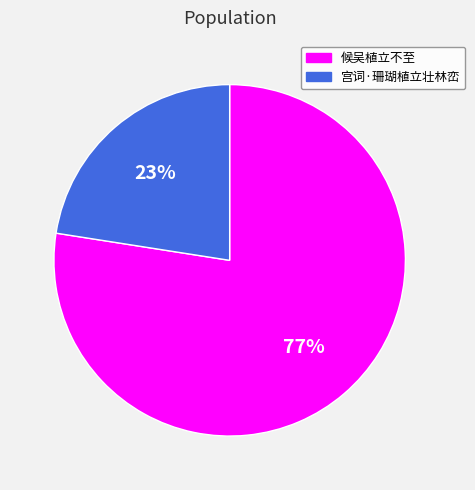

Is there any slice that represents more than half of the pie?

Yes